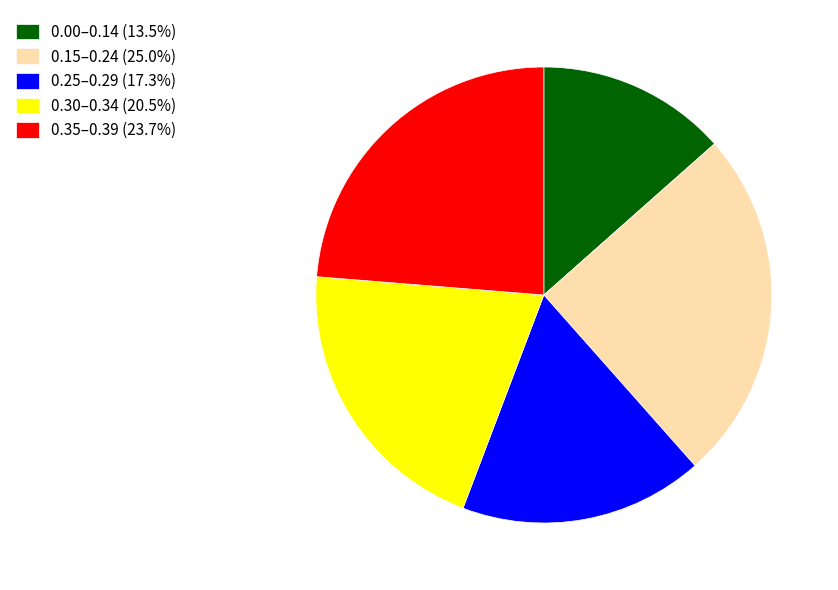

Is there any slice that represents more than half of the pie?

No